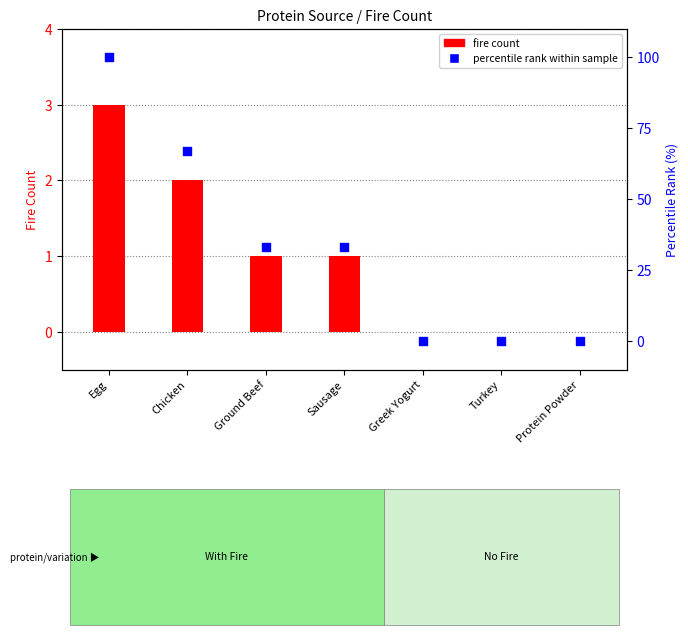

Which series has the largest Y range (max minus min)?

percentile rank within sample